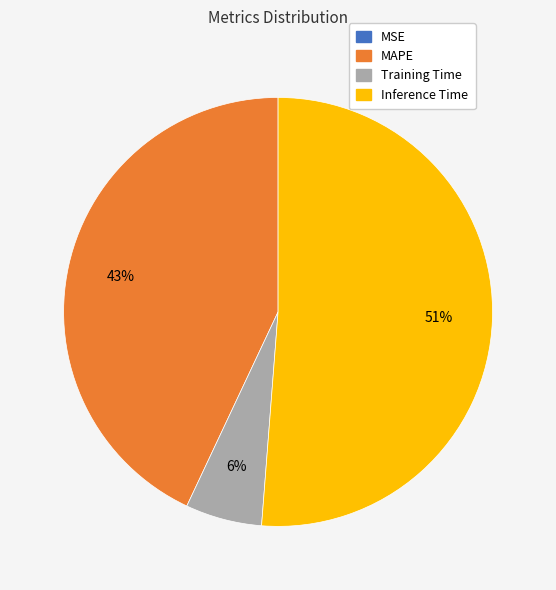

Is the sum of Inference Time and MAPE greater than half?

Yes